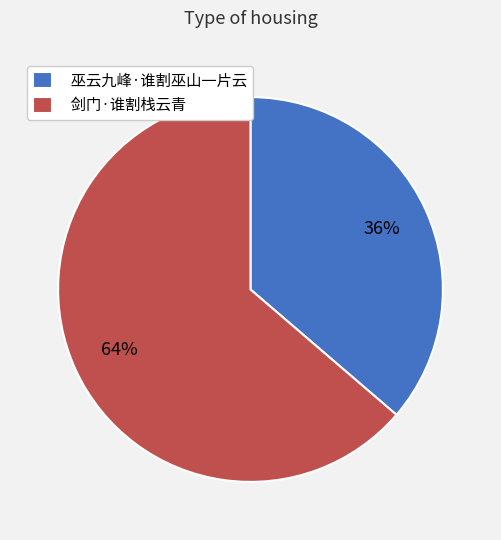

To the nearest percent, what is the combined percentage of 巫云九峰·谁割巫山一片云 and 剑门·谁割栈云青?

100%